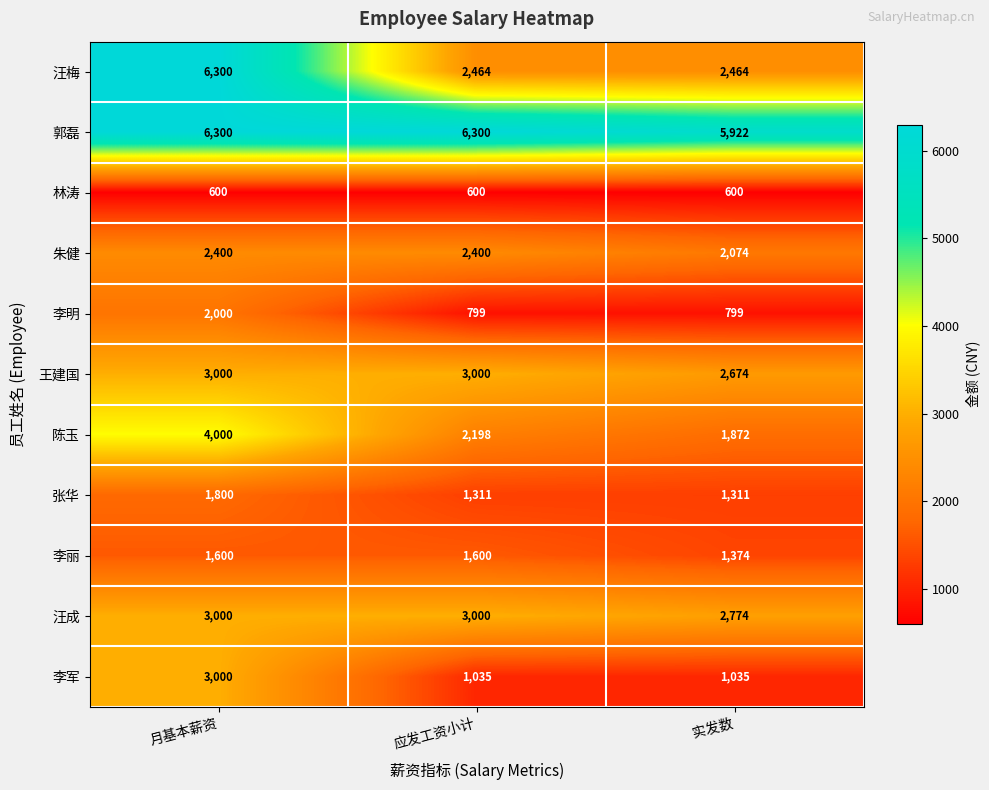

What is the difference between the highest and lowest values at 应发工资小计?

5700